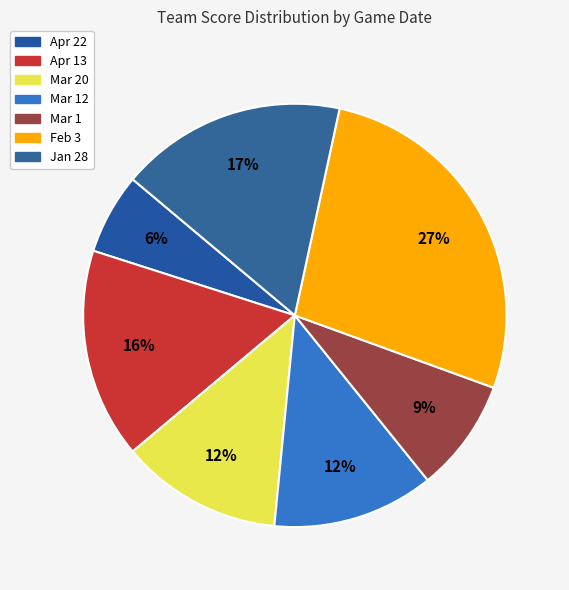

To the nearest percent, what is the difference between the largest and smallest slice percentages?

21%